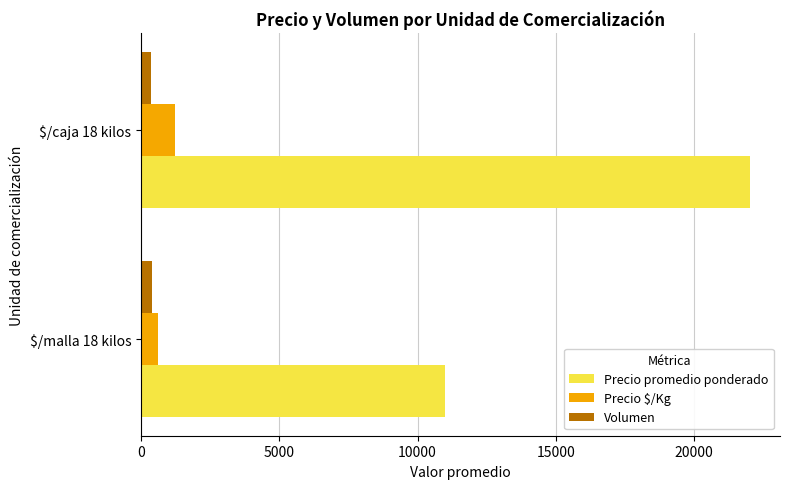

What is the sum of all Precio promedio ponderado values?

32994